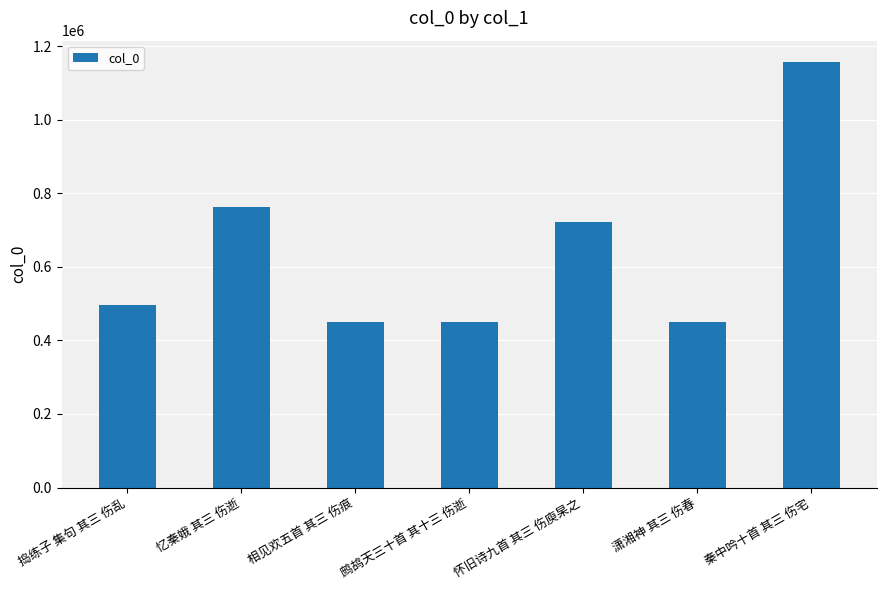

What is the average value?

641681